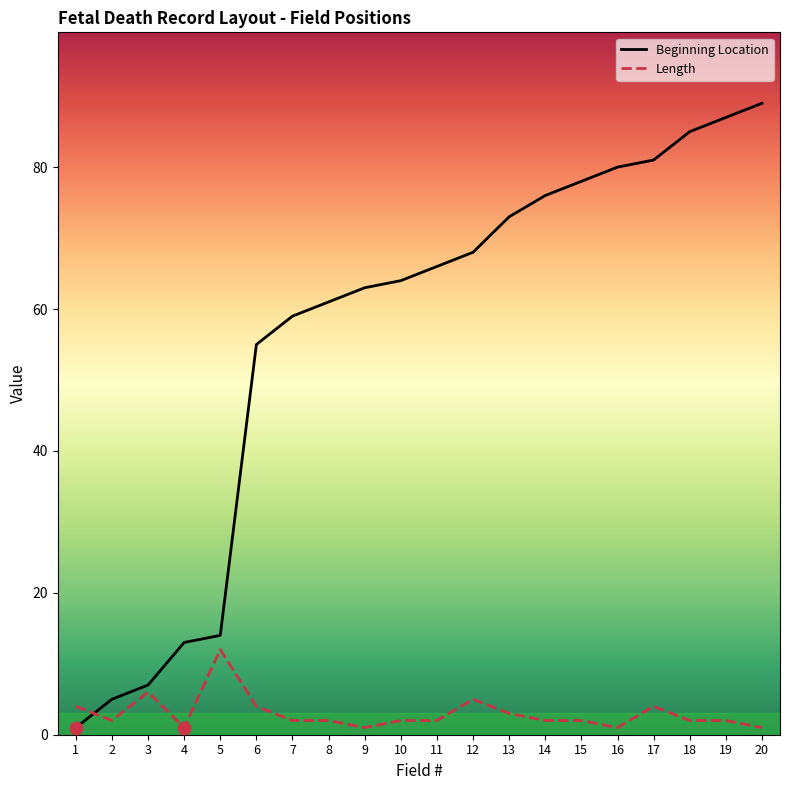

At how many categories does at least one series exceed 57?

14